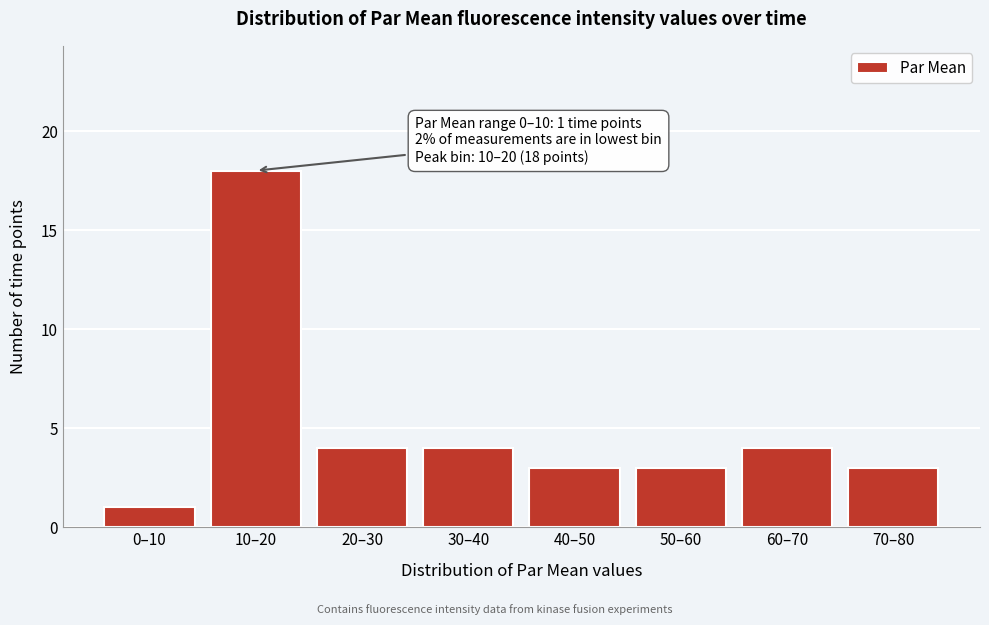

Reading left to right, transcribe all the data shown in this chart.

1	18	4	4	3	3	4	3